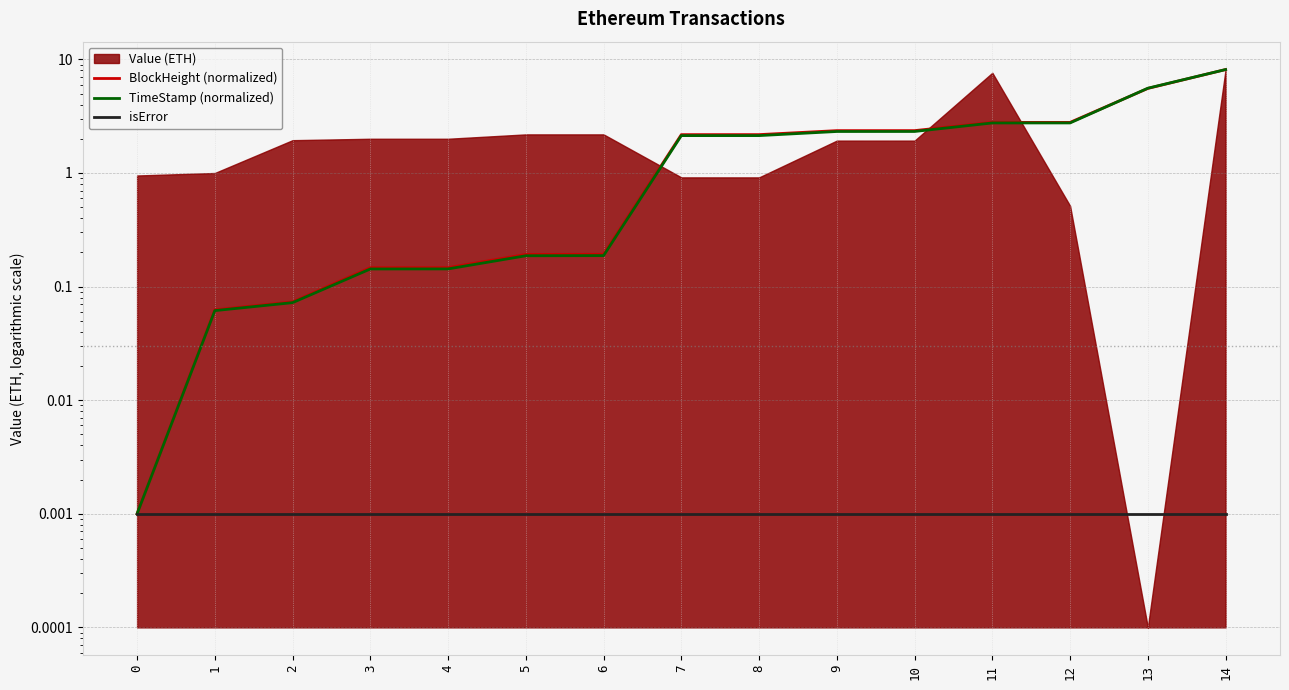

Is the value of isError at 1 greater than the value of BlockHeight (normalized) at 7?

No